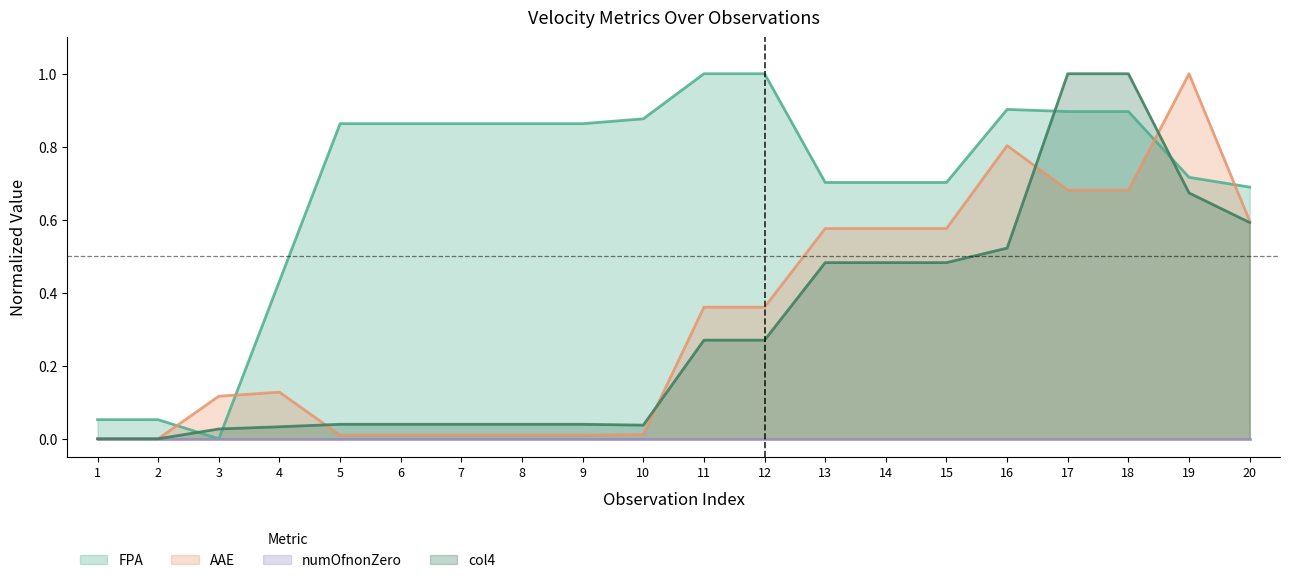

Which series has the largest total across all categories?

FPA